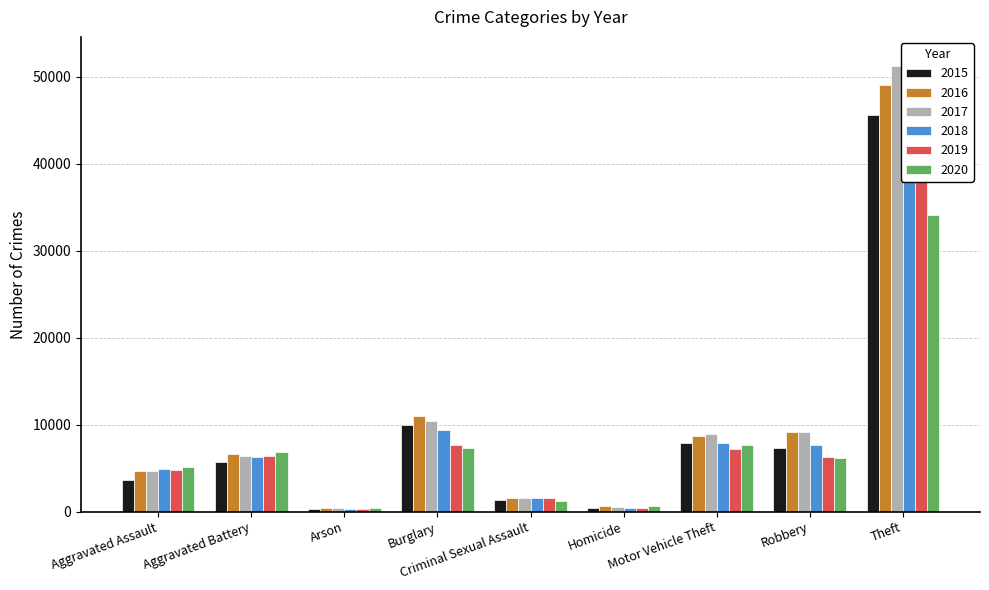

Does the chart contain stacked bars?

No